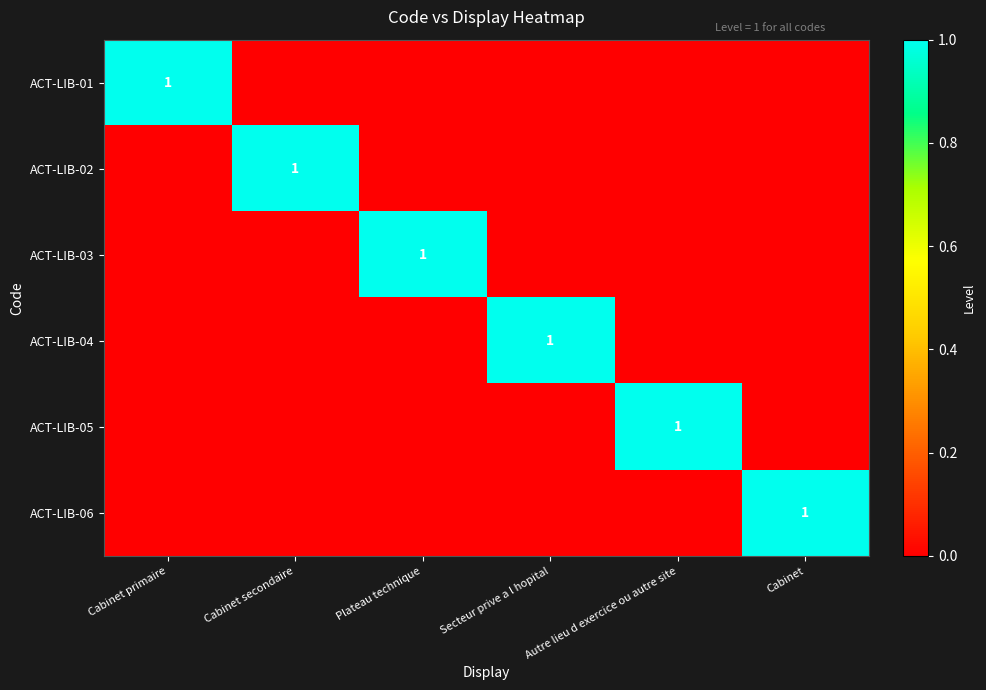

Is it true that ACT-LIB-05 equals 2 at Autre lieu d exercice ou autre site?

False